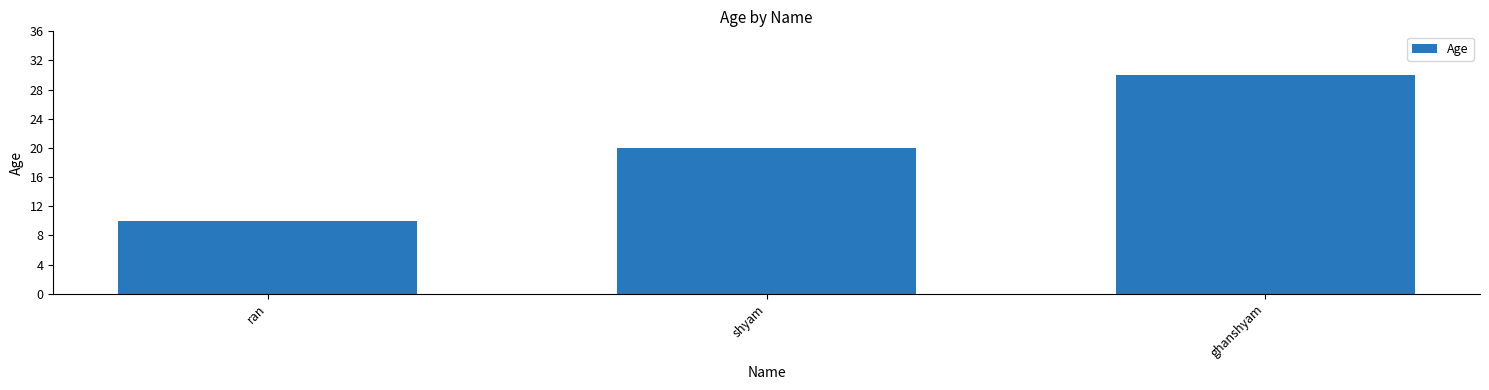

What position from the left is ran?

1